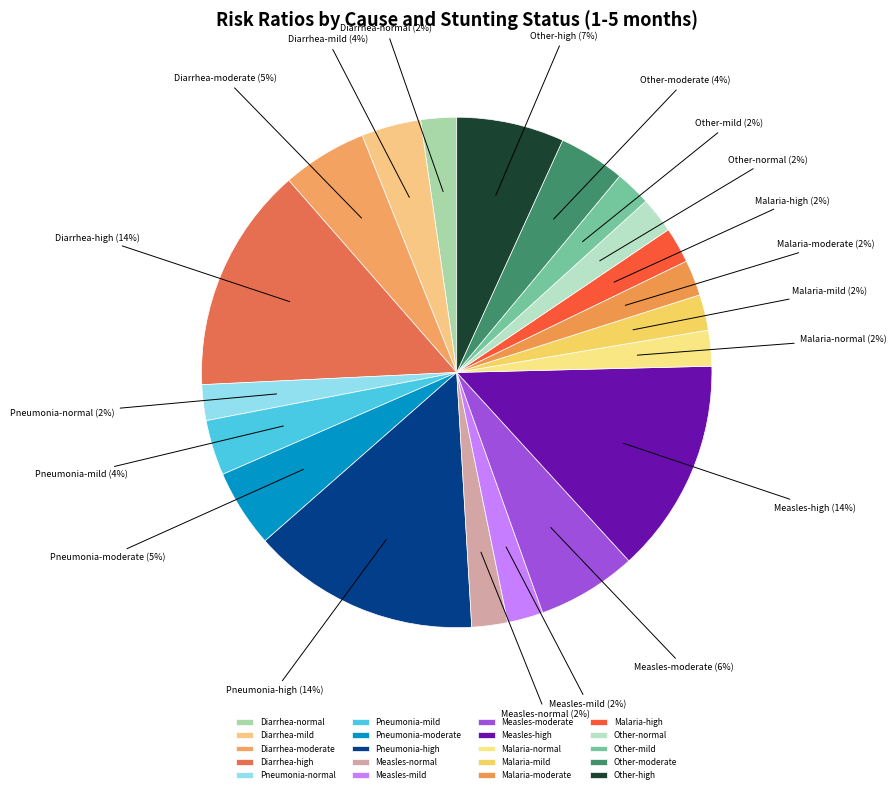

Is there a majority slice in this chart?

No